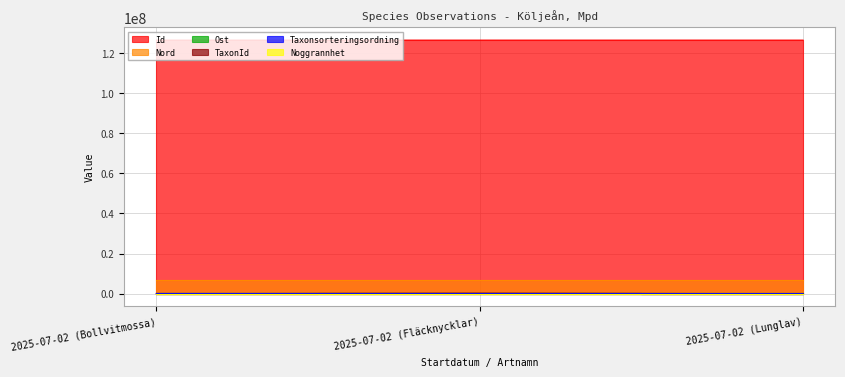

True or false: Id has a value of 83129013 at 2025-07-02 (Lunglav).

False